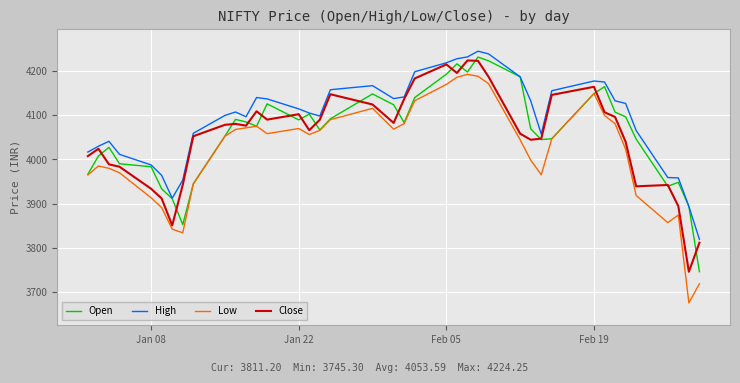

Which series has the largest total across all categories?

High